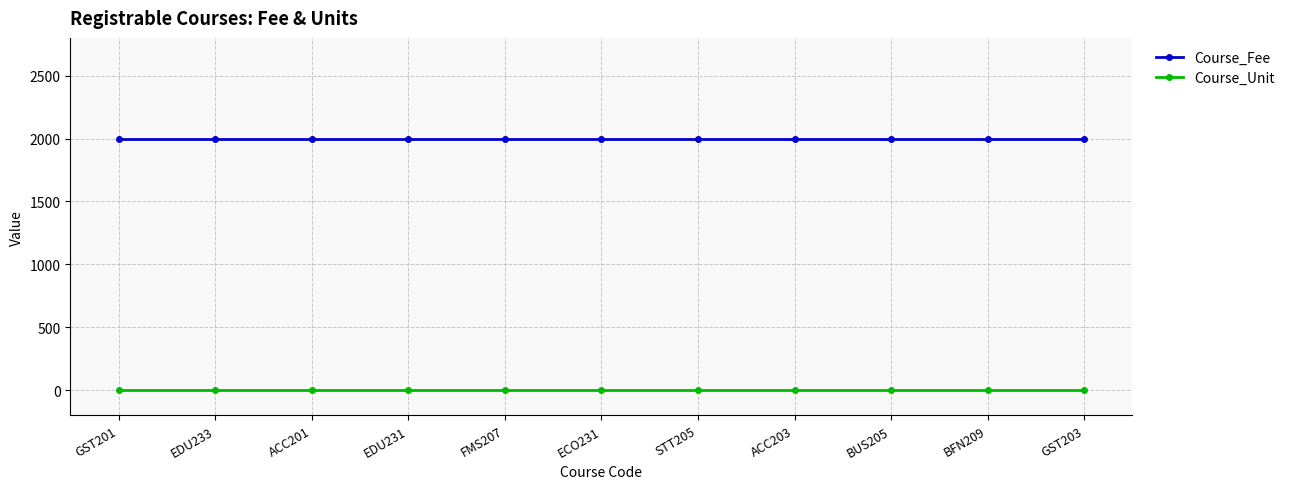

Rank the series by their average value, from lowest to highest.

Course_Unit, Course_Fee